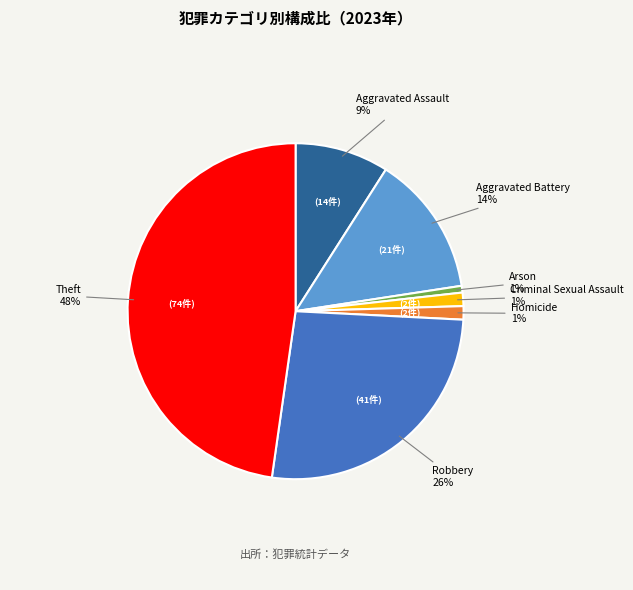

Is there any slice that represents more than half of the pie?

No